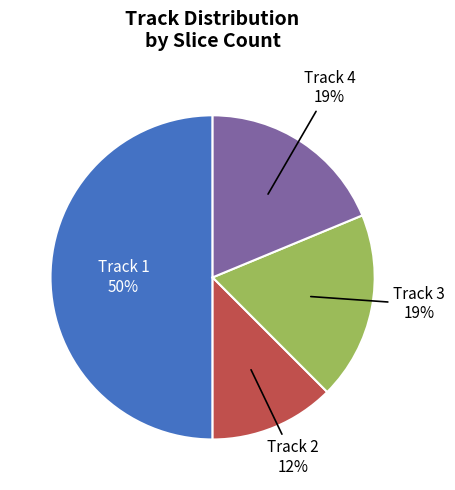

To the nearest percent, what is the average slice percentage?

25%